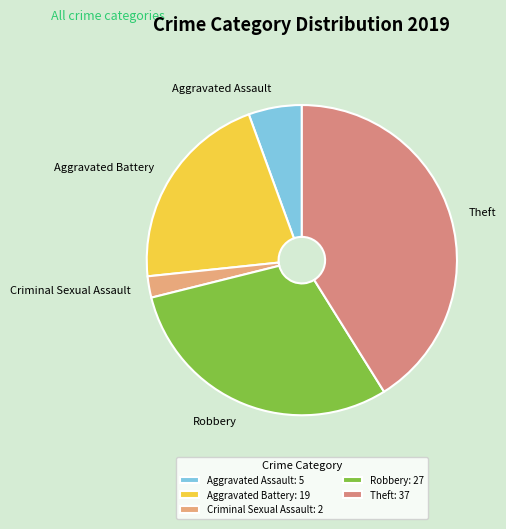

Is there a majority slice in this chart?

No